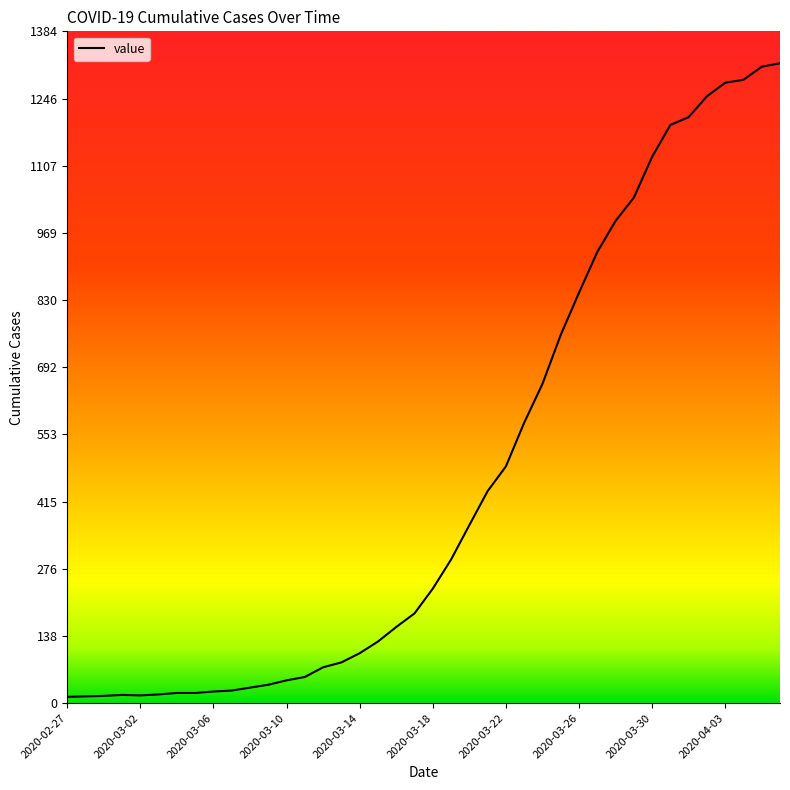

What is the maximum value shown in the chart?

1319